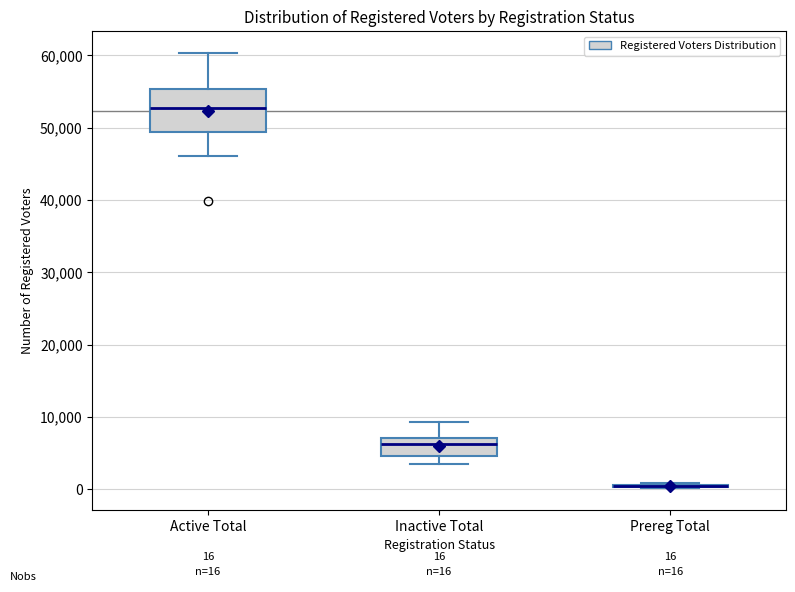

Which box is the tallest, from its lower edge to its upper edge?

Active Total